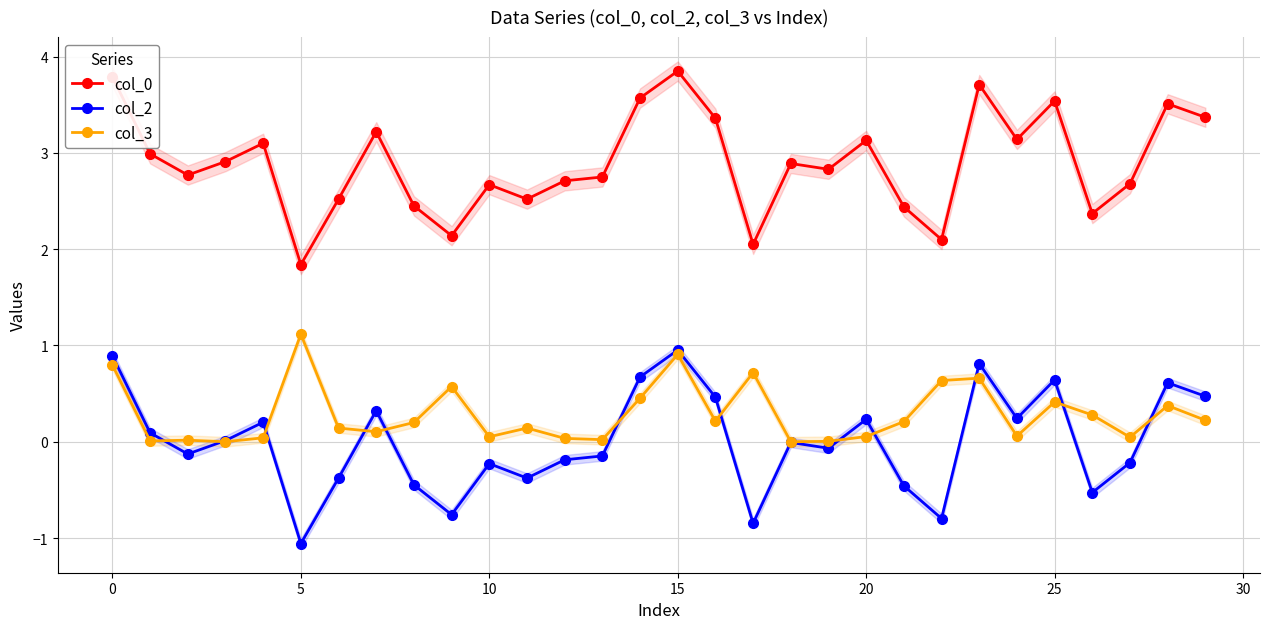

True or false: col_0 and col_3 cross at least once.

False